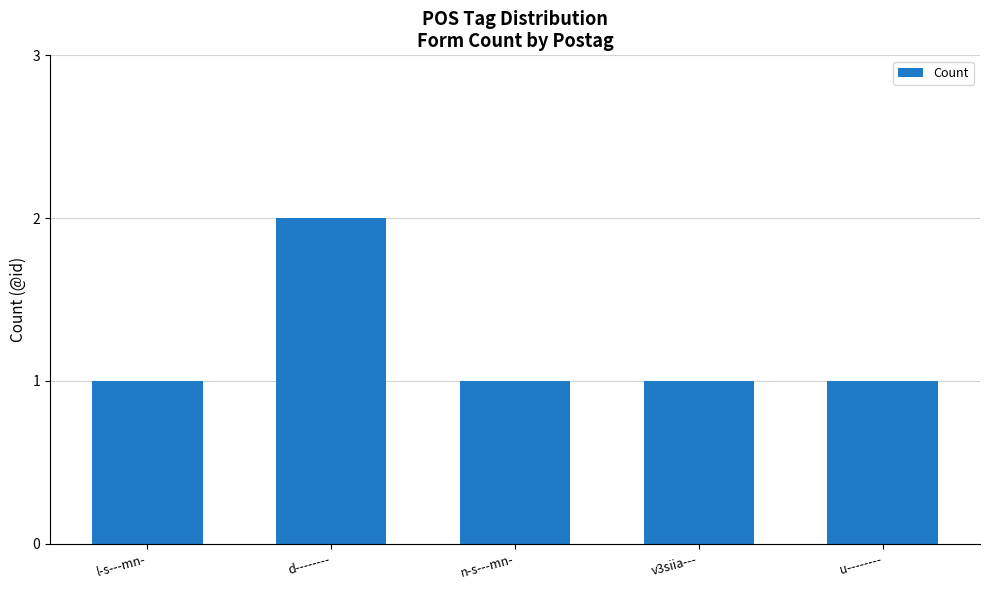

Reading left to right, list all the values displayed in this chart.

l-s---mn-=1	d--------=2	n-s---mn-=1	v3siia---=1	u--------=1